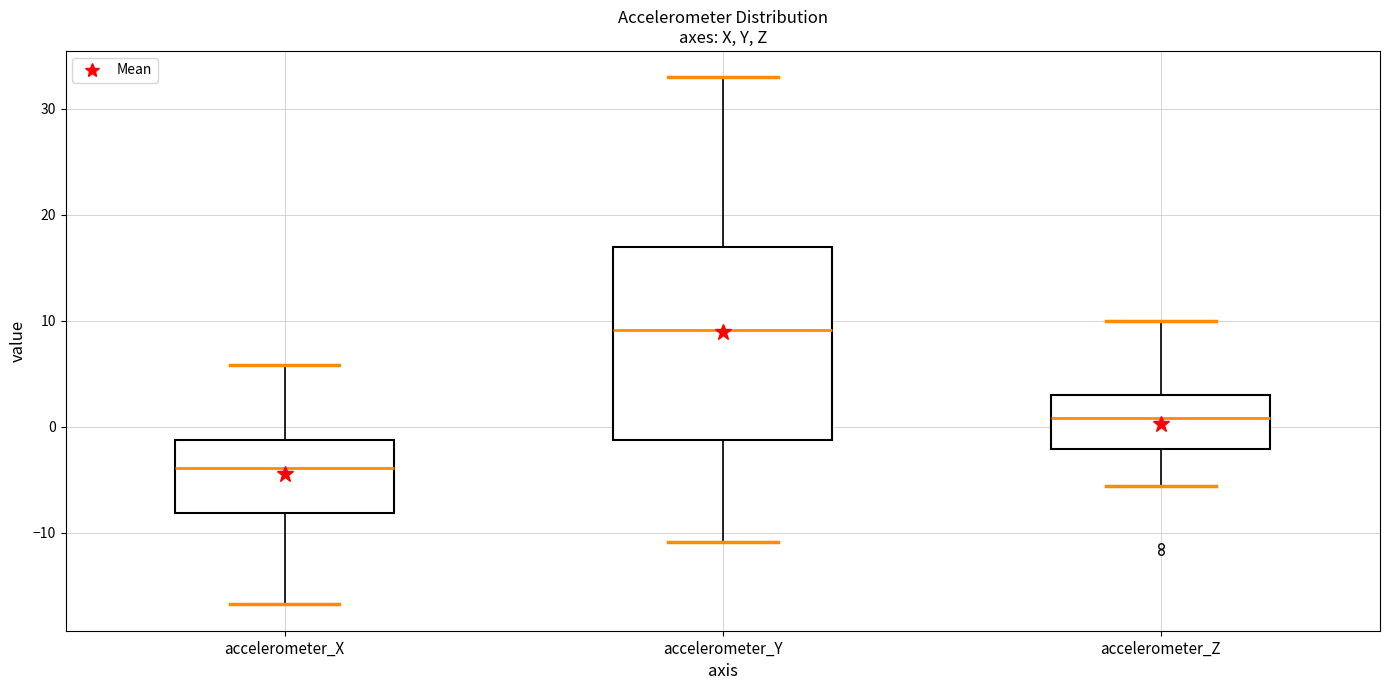

Reading left to right, transcribe this box plot: for each box, give where its median line is, the range the box spans, and where its two whiskers end, as read against the y-axis. The values are not printed on the chart, so give them approximately, as read against the axis.

accelerometer_X: median -4, box -8 to -1, whiskers -17 to 6
accelerometer_Y: median 9, box -1 to 17, whiskers -11 to 33
accelerometer_Z: median 1, box -2 to 3, whiskers -6 to 10